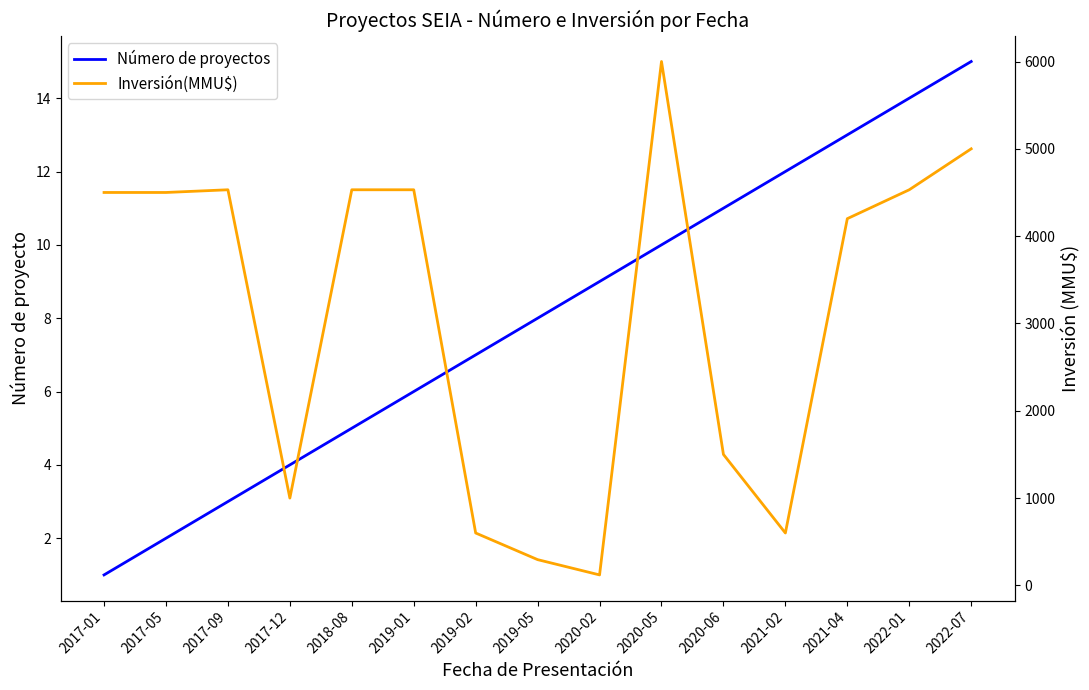

Which category has the lowest value in the Número de proyectos series?

2017-01